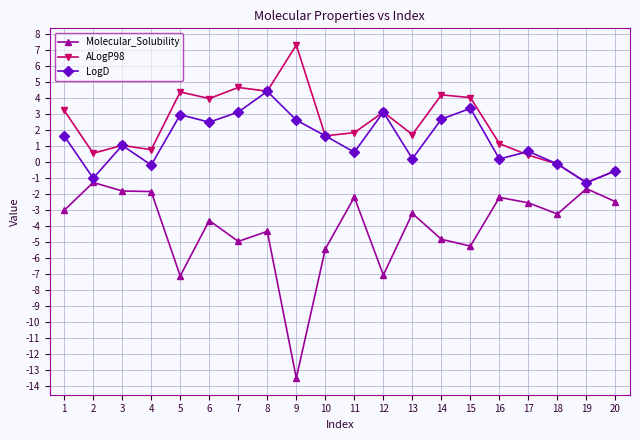

At which category is the sum across all series the highest?

8